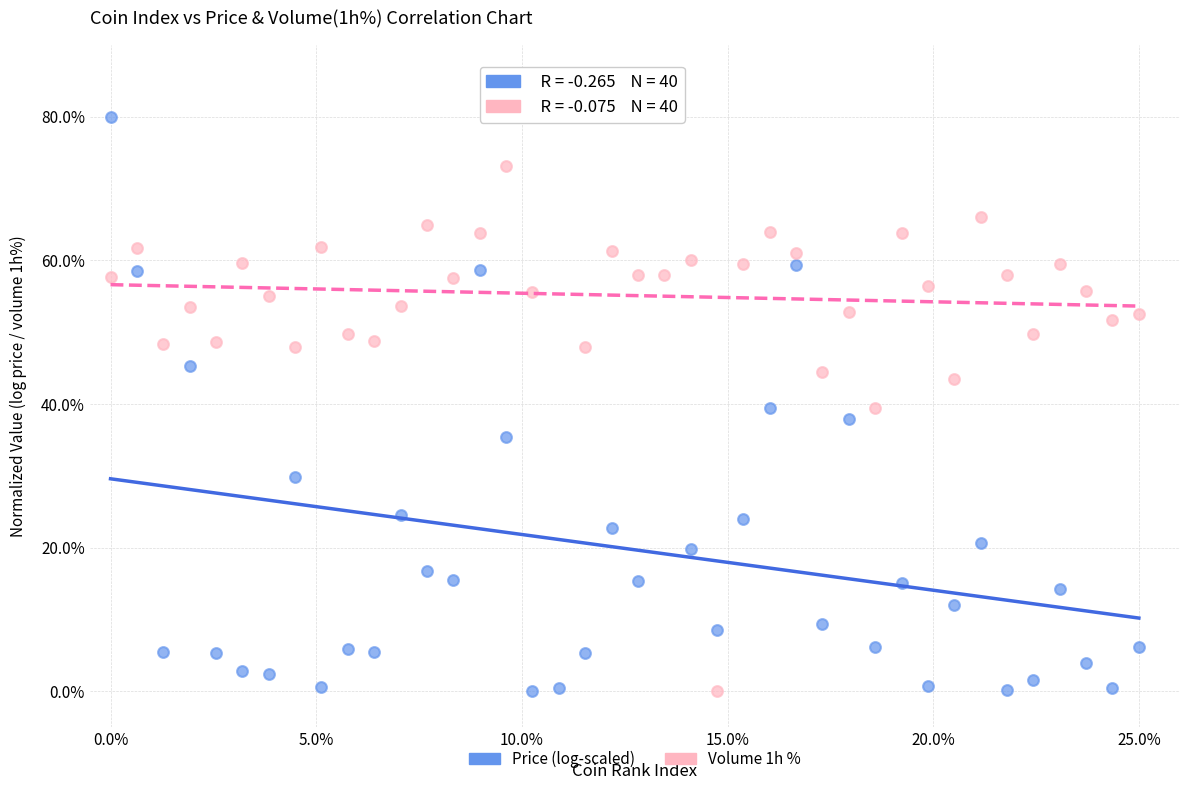

Across all data points, what is the range of X values (max minus min)?

25.0